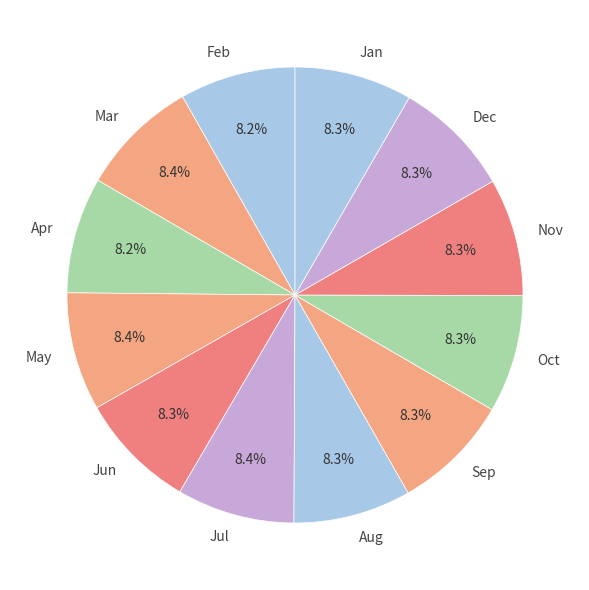

How much of the chart is everything except Jun?

91.7%